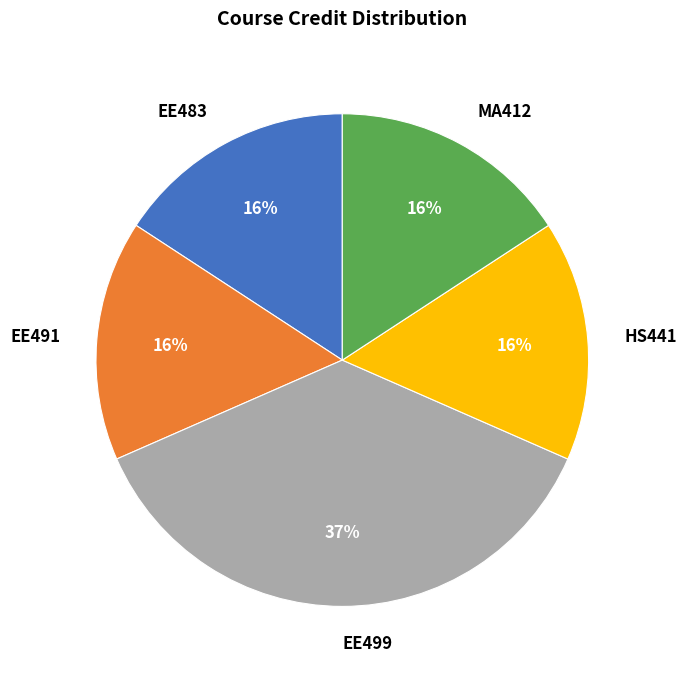

To the nearest percent, what is the average slice percentage?

20%